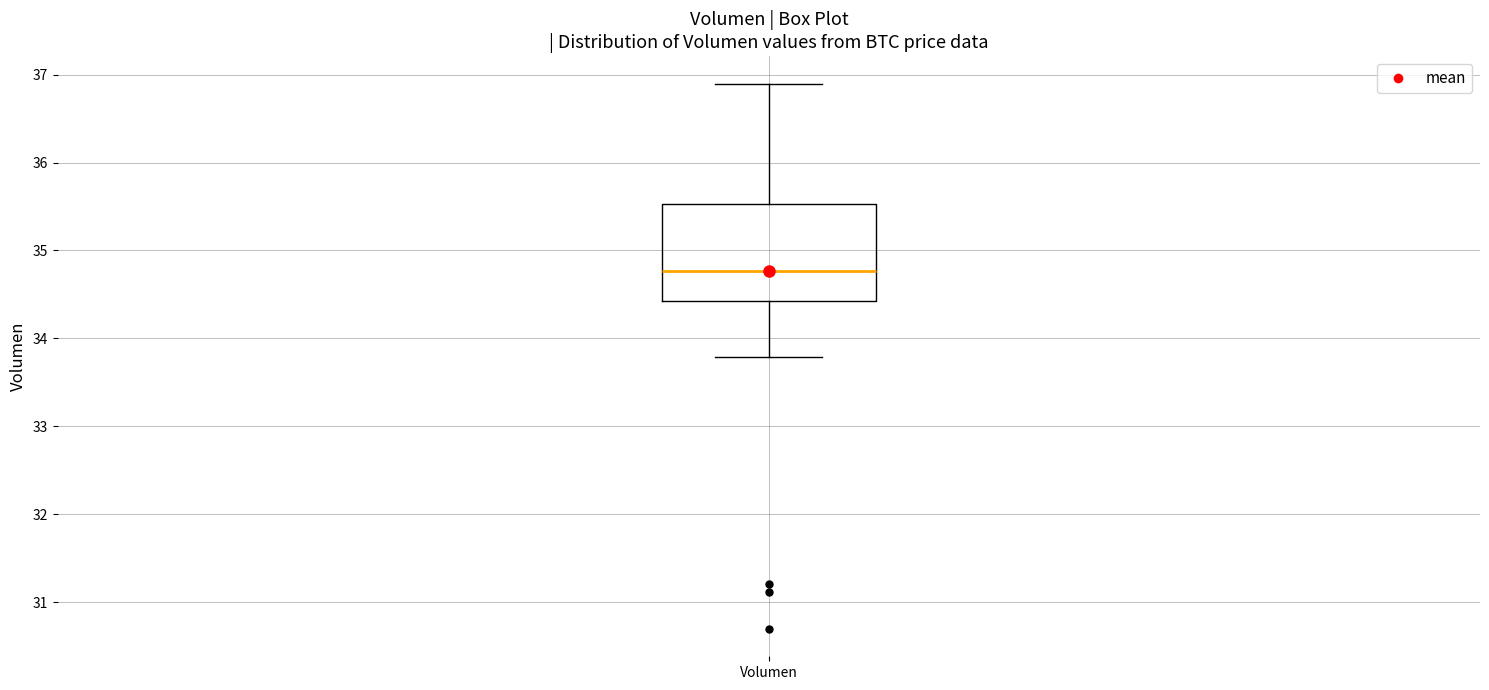

Read this box plot against the y-axis: the position of the median line, the range covered by the box, and the ends of both whiskers. The values are not printed on the chart, so give them approximately, as read against the axis.

median 34.8, box 34.4 to 35.5, whiskers 33.8 to 36.9